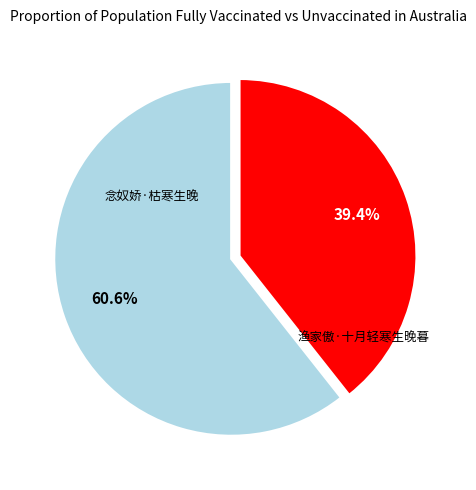

Count the number of slices in the pie.

2